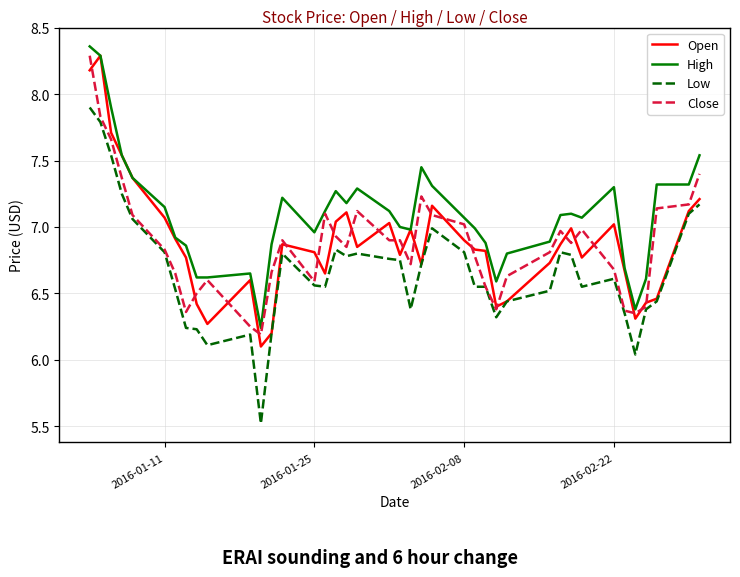

True or false: High and Low intersect in this chart.

False